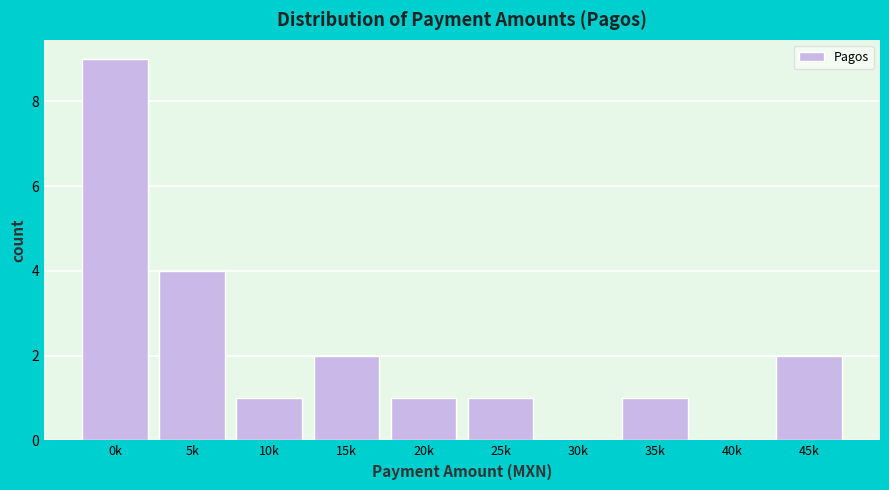

Reading left to right, transcribe all the data shown in this chart.

0k=9	5k=4	10k=1	15k=2	20k=1	25k=1	30k=0	35k=1	40k=0	45k=2